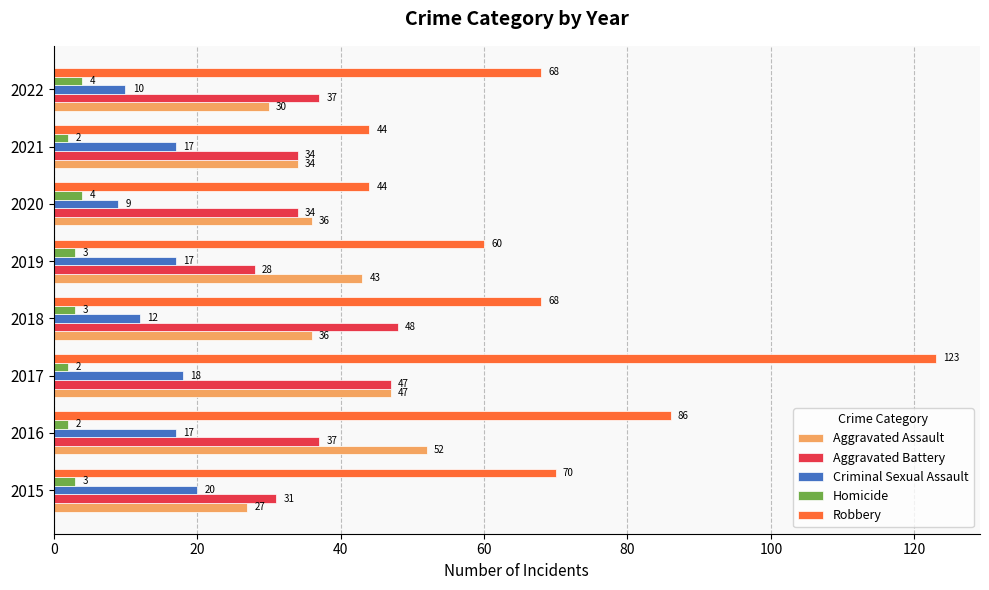

What is the difference between the Robbery values at 2021 and 2017?

79